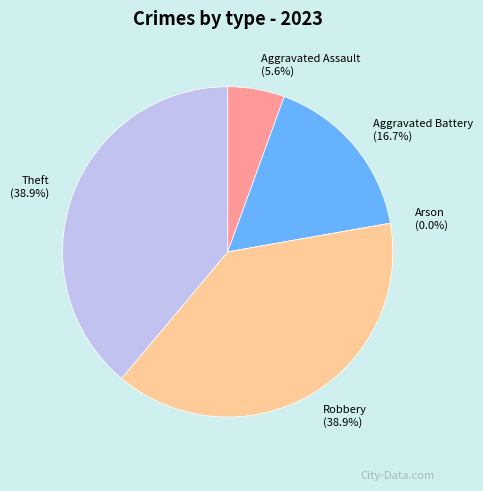

The Aggravated Battery slice represents 17% of the pie. True or false?

True